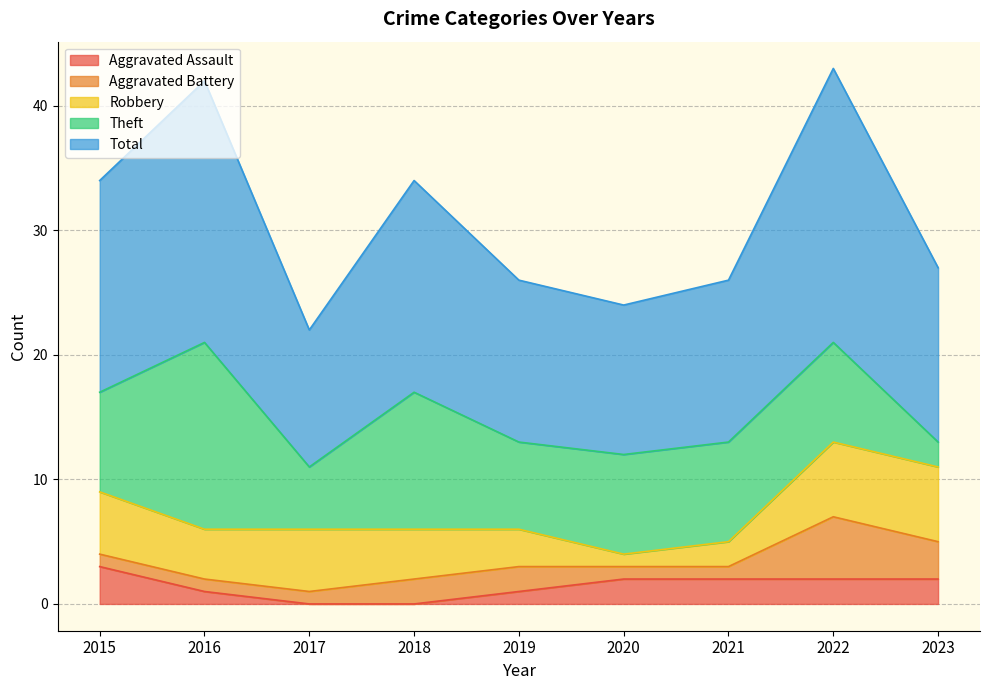

At which category does Theft reach its first local peak?

2016